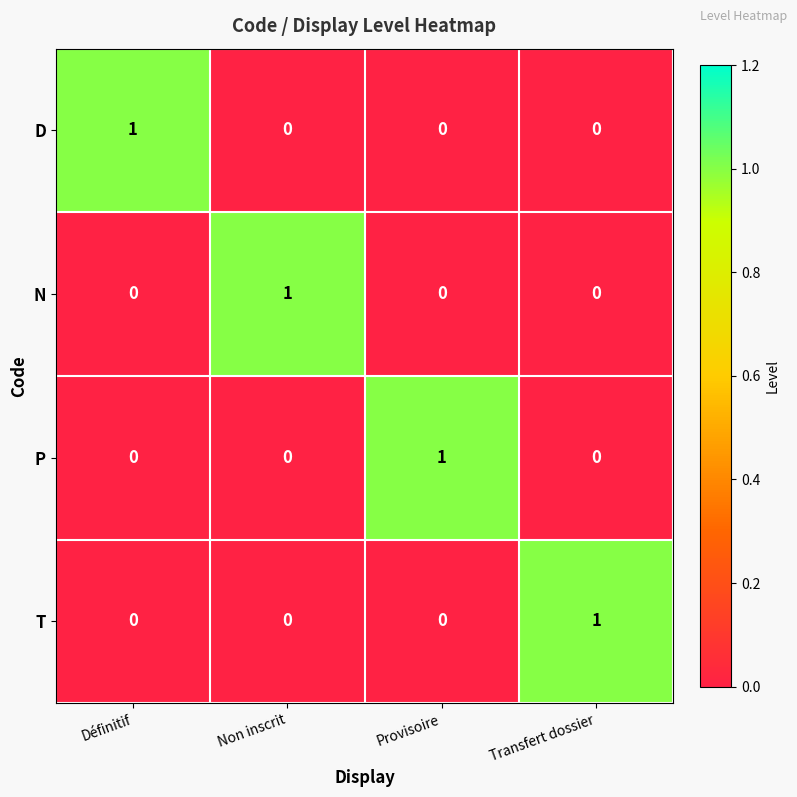

Count the T values in the range 0 to 1.

4